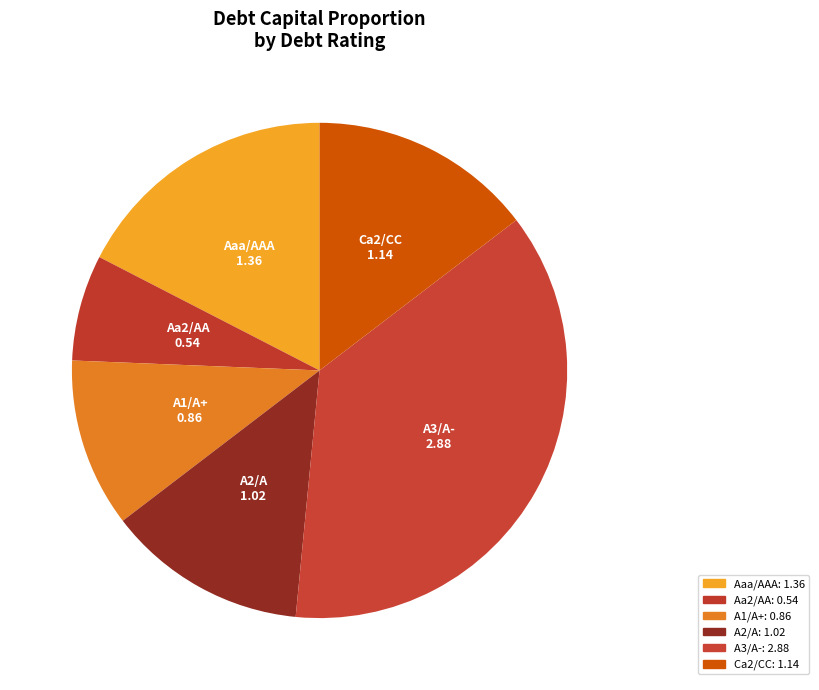

To the nearest percent, what is the average slice percentage?

17%